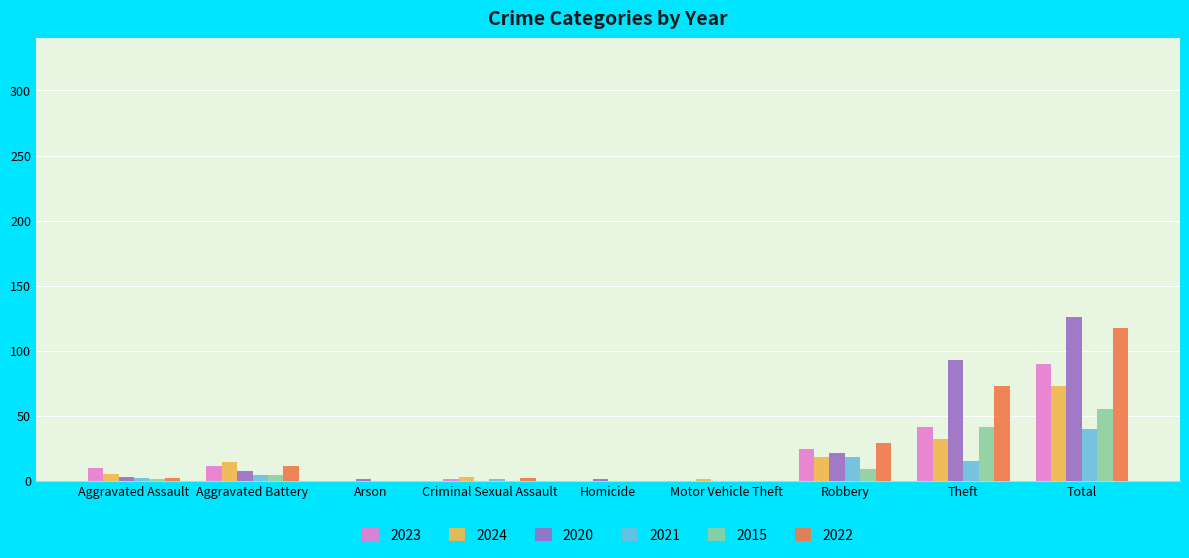

At which label does 2015 reach its peak?

Total